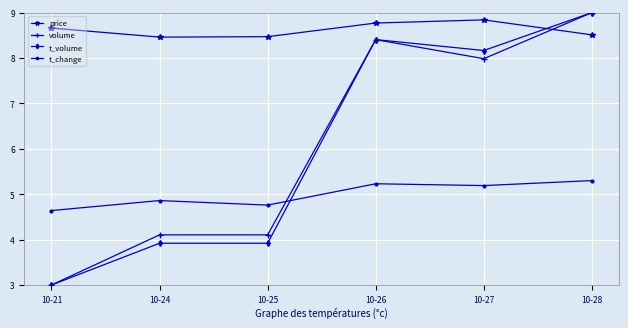

Between 10-21 and 10-26, which series saw the biggest shift?

t_volume